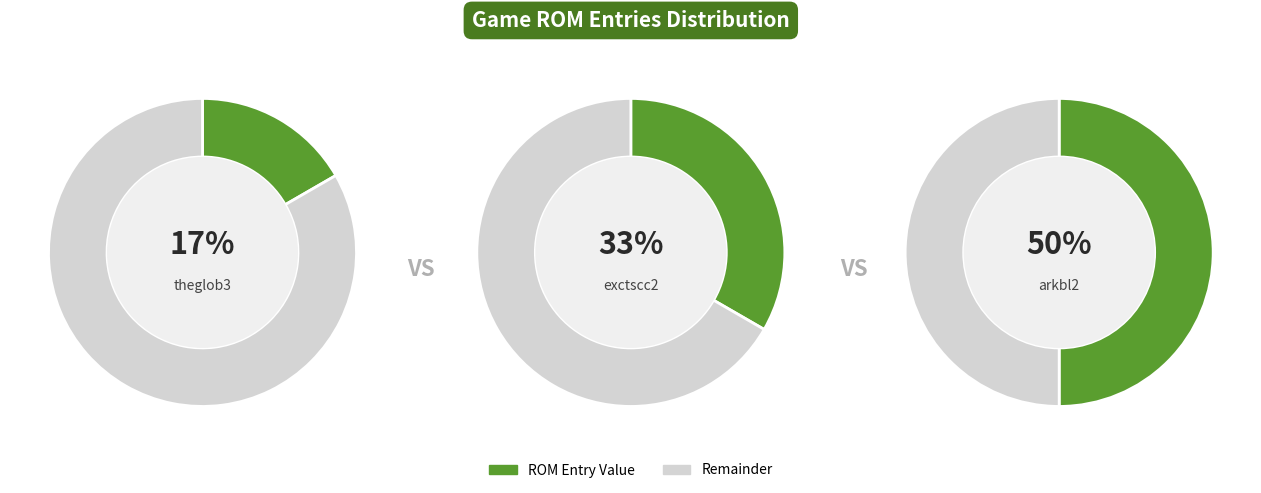

Approximately how many times larger is the value at arkbl2 compared to theglob3?

3.0